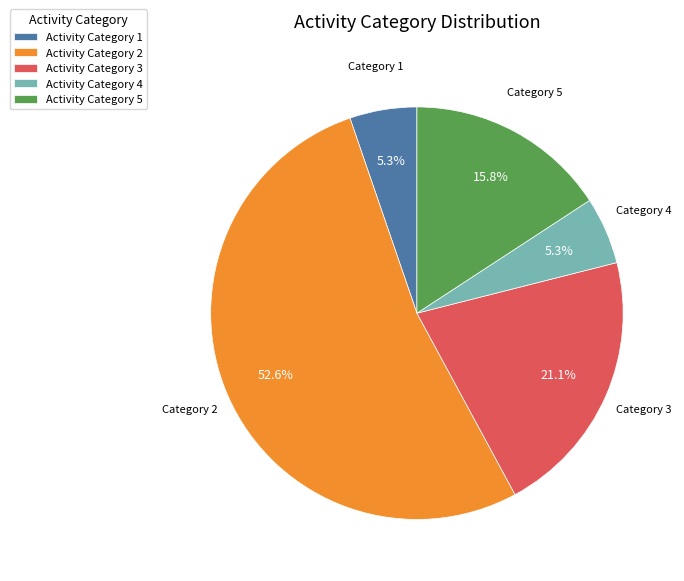

Does Category 3 account for over 50% of the chart?

No